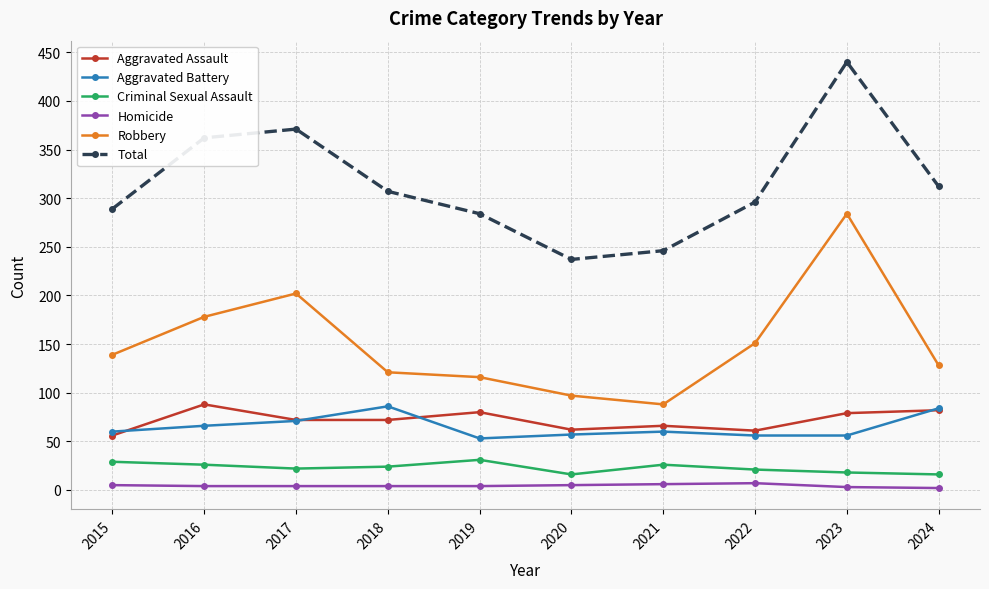

Which series has the largest total across all categories?

Total